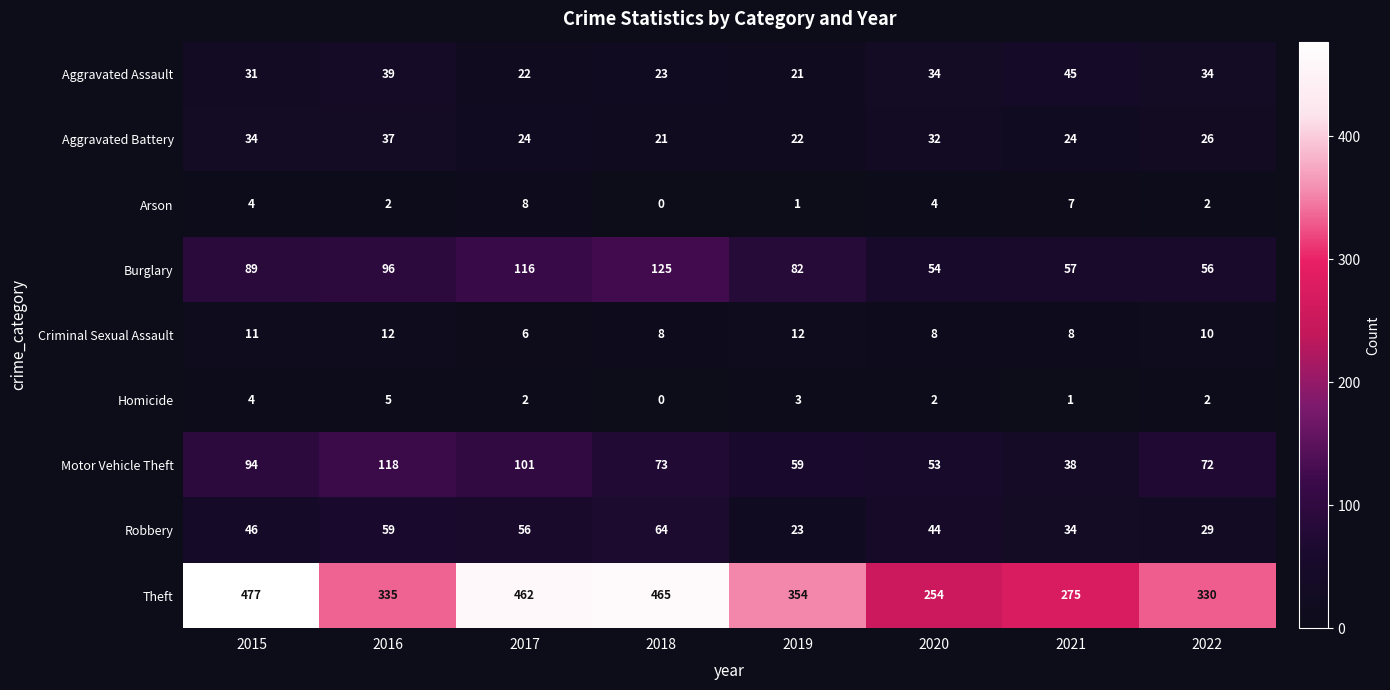

What is the difference between the Theft values at 2022 and 2016?

5